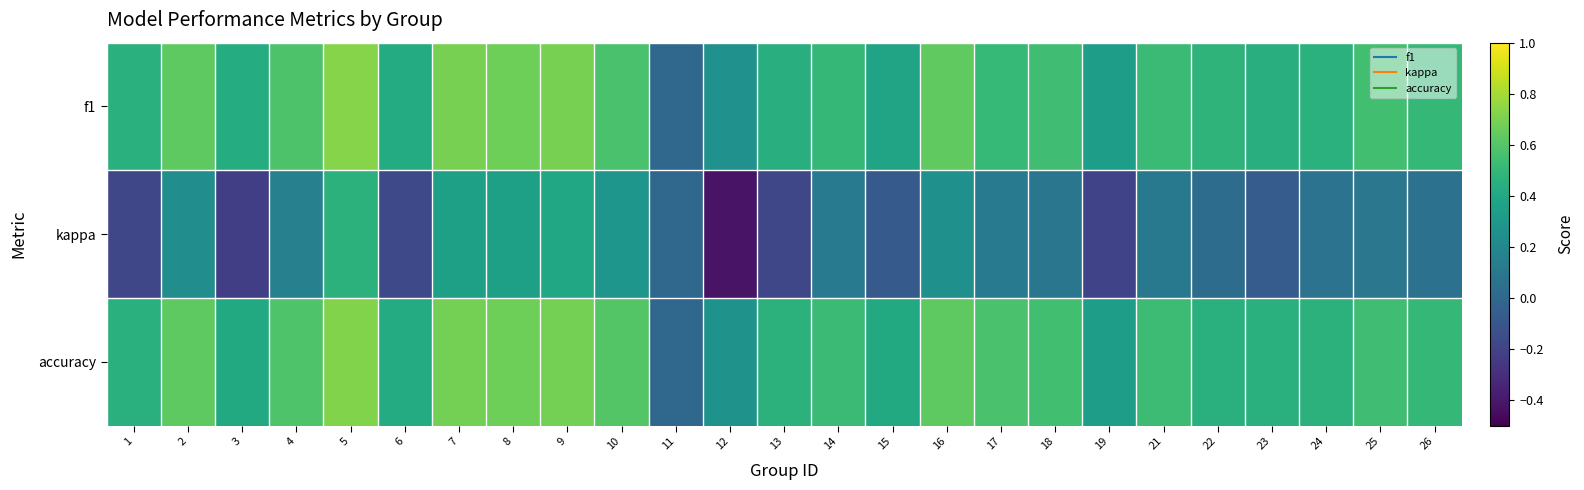

How many distinct data groups are displayed?

3